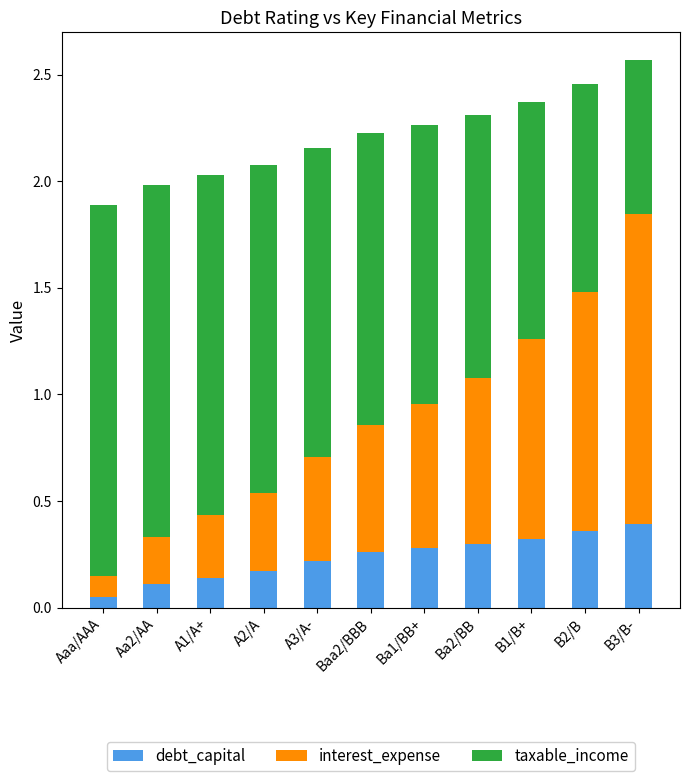

What is the total value across all series at A1/A+?

2.0